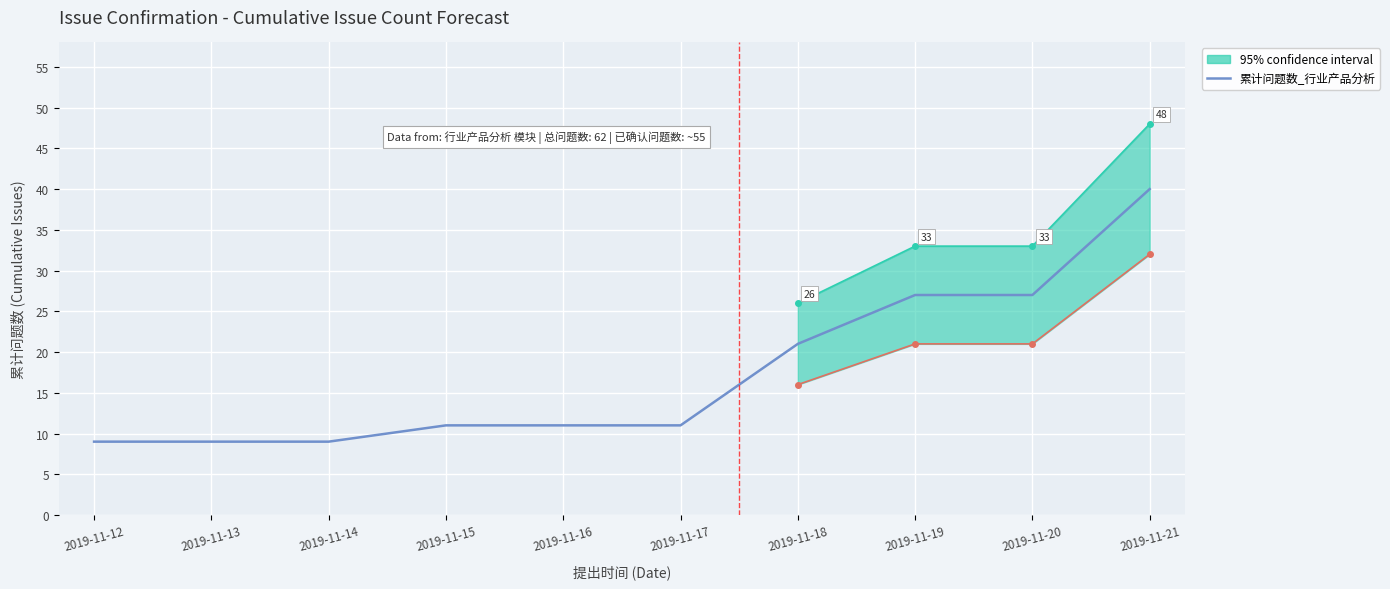

Reading left to right, transcribe all the data shown in this chart.

2019-11-12=9	2019-11-13=9	2019-11-14=9	2019-11-15=11	2019-11-16=11	2019-11-17=11	2019-11-18=21	2019-11-19=27	2019-11-20=27	2019-11-21=40